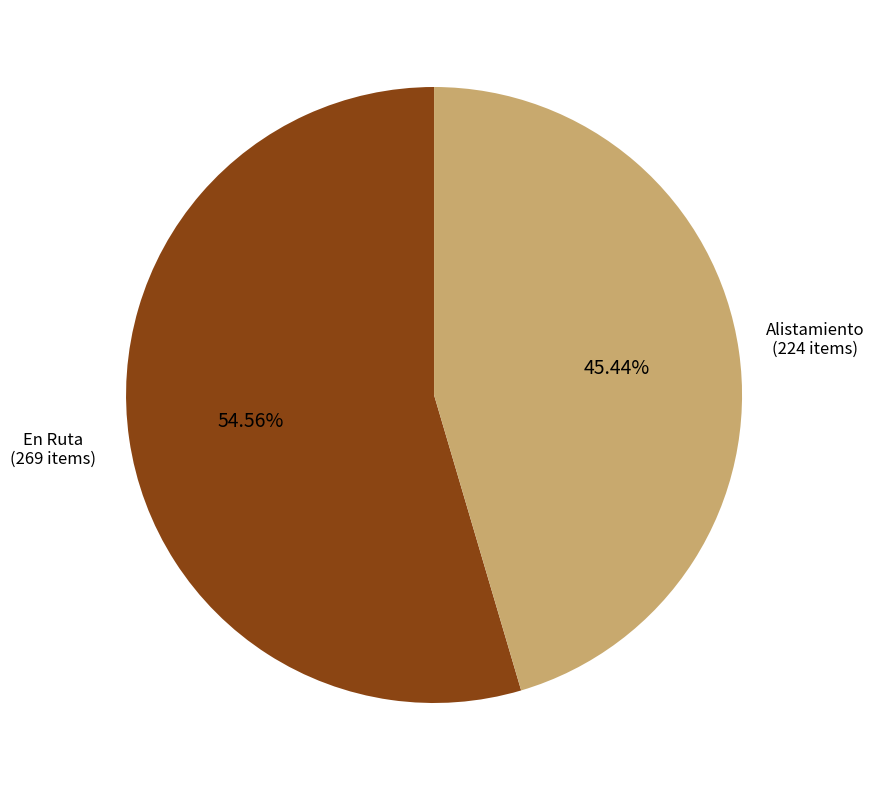

To the nearest percent, what is the difference between the largest and smallest slice percentages?

9%